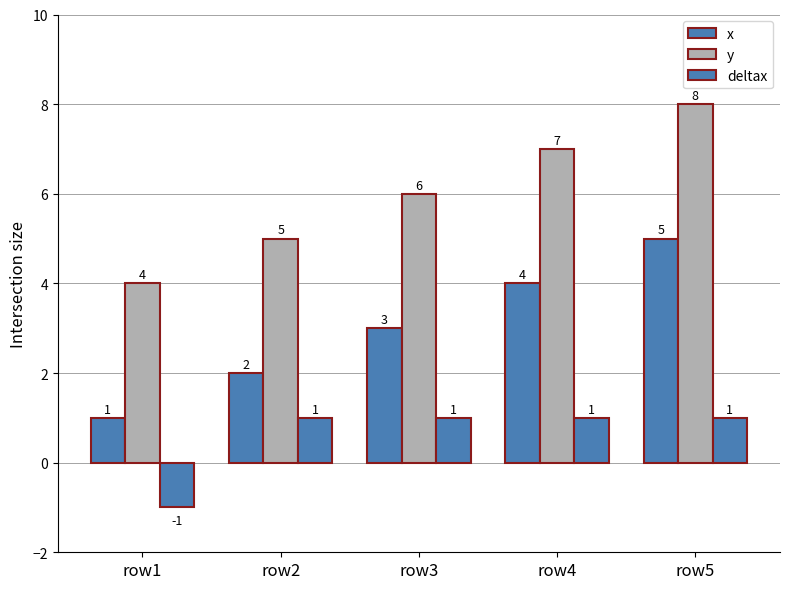

Are the bars grouped side by side (vs. stacked)?

Yes